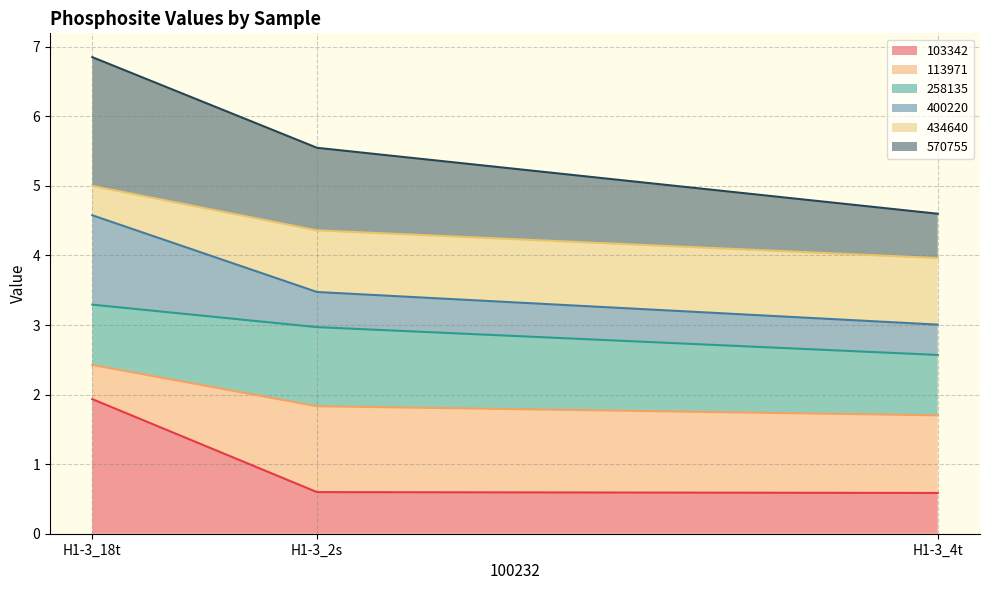

What is the minimum value for 103342?

0.6